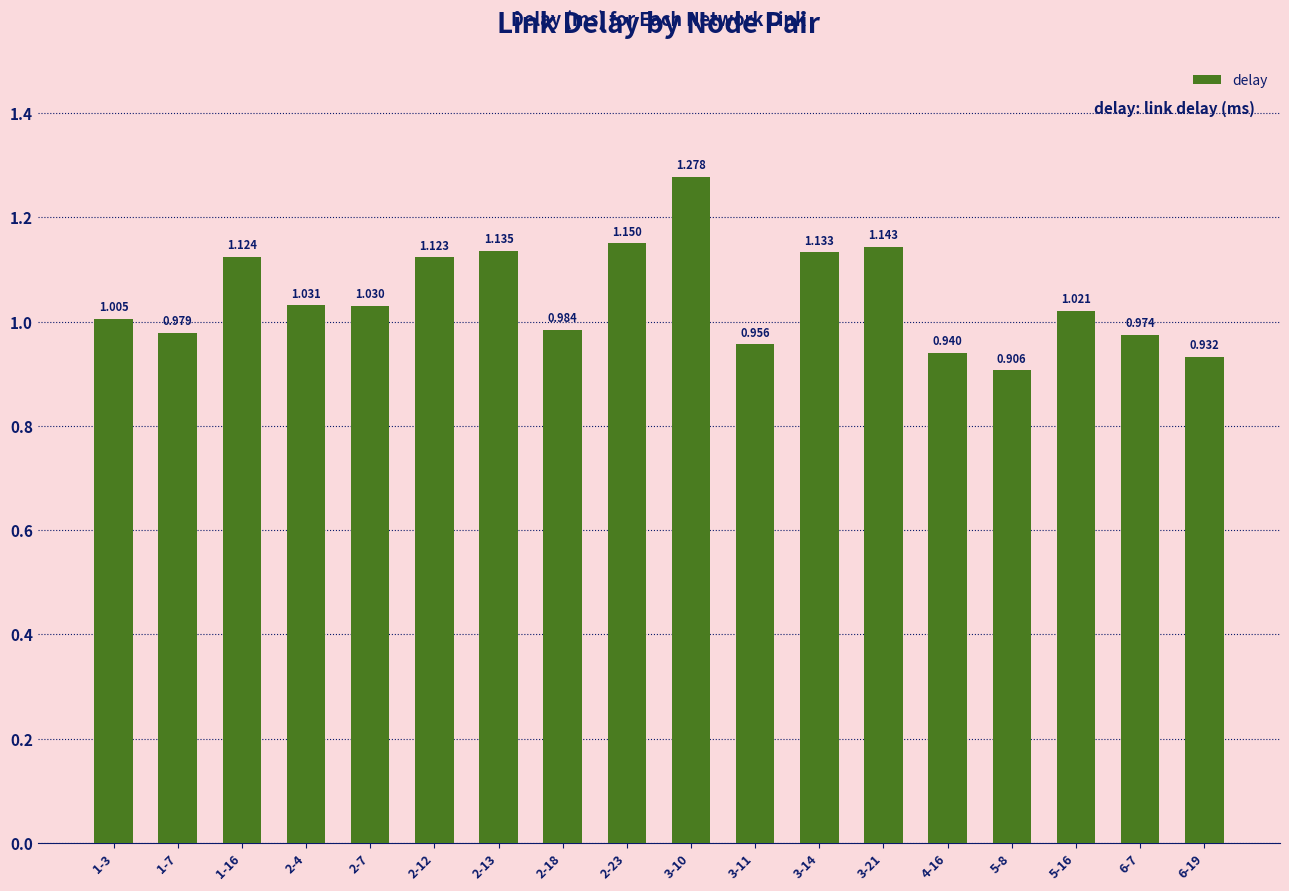

How many bars are there in total?

18